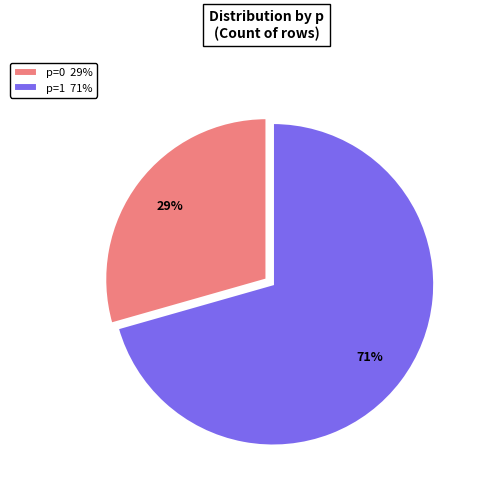

To the nearest percent, what portion does p=1 represent?

71%